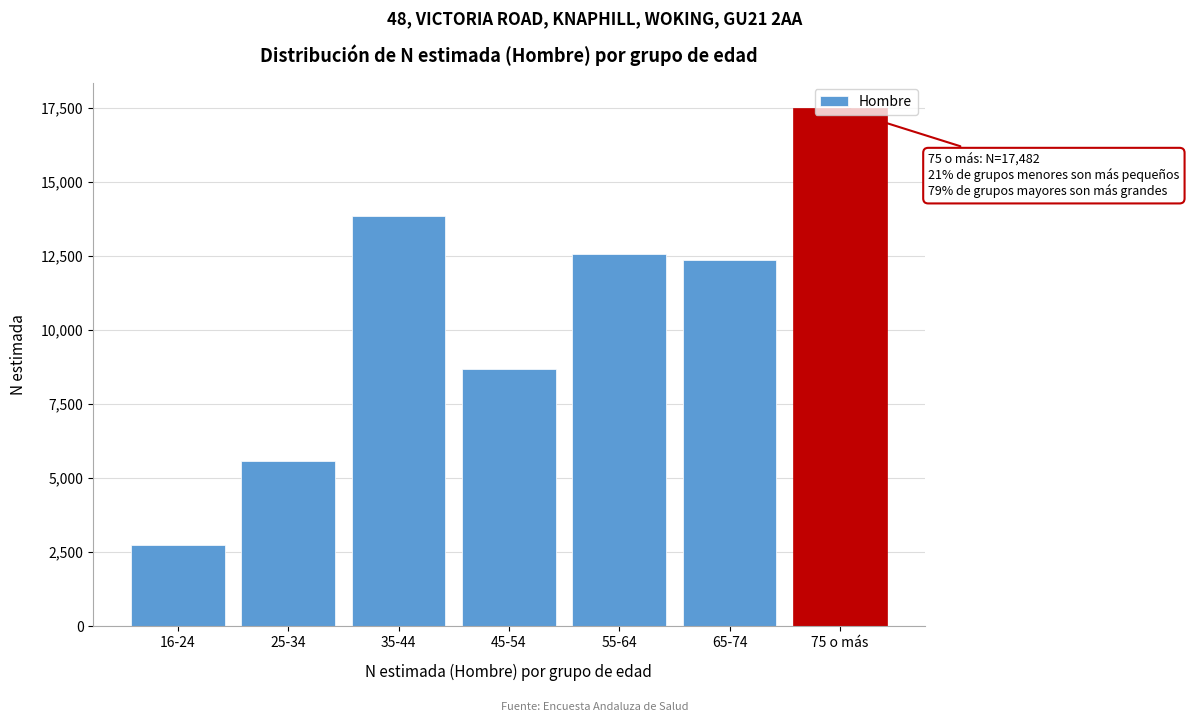

What is the smallest value displayed?

2731